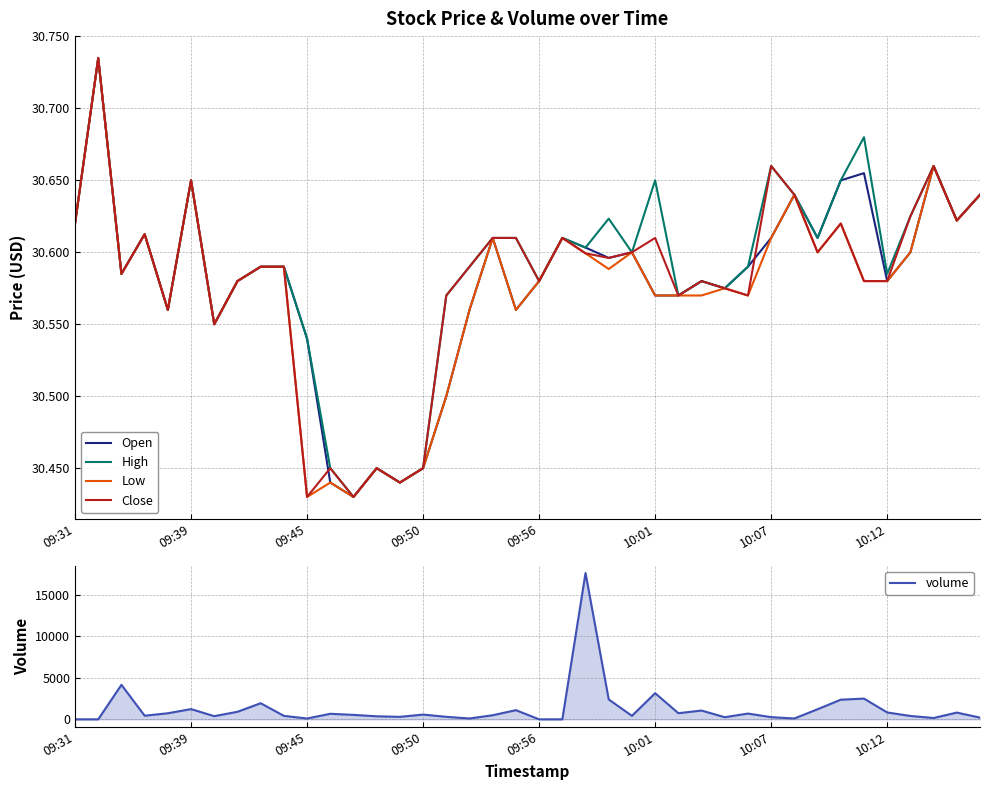

What is the average value of the volume series?

1248